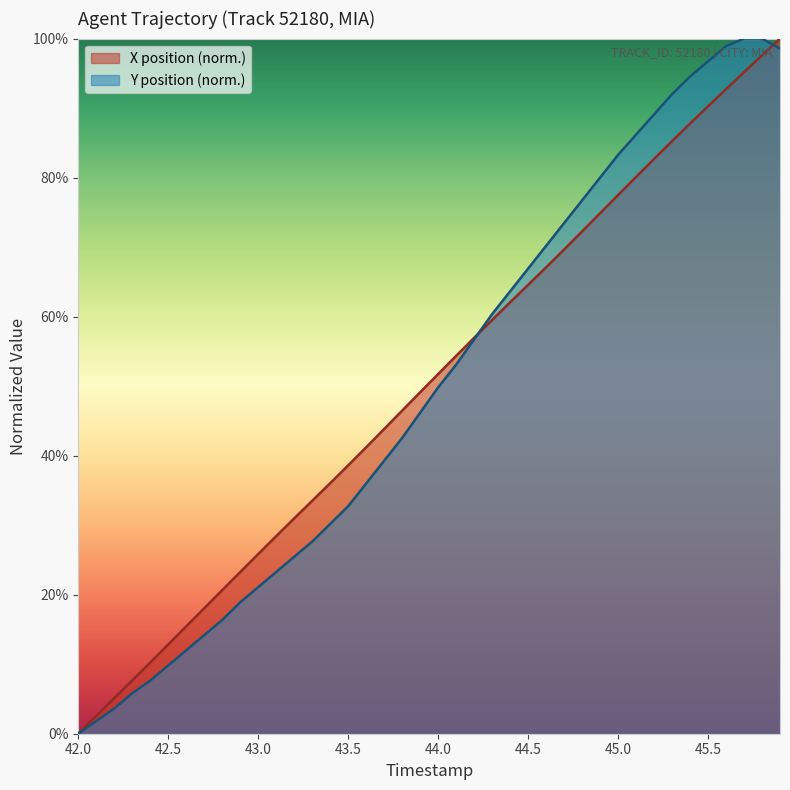

Which has a higher value, 43.5 or 42.5?

43.5